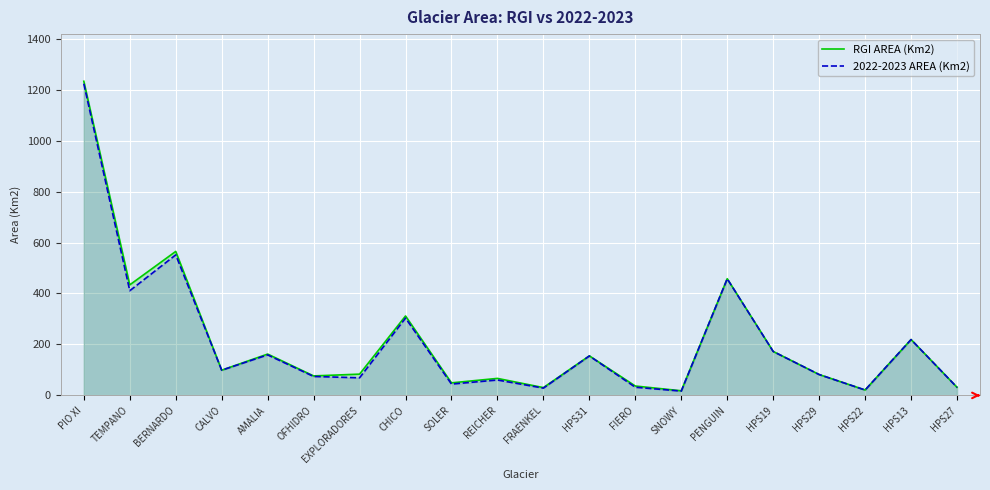

Is it true that RGI AREA (Km2) equals 749.1 at PENGUIN?

False